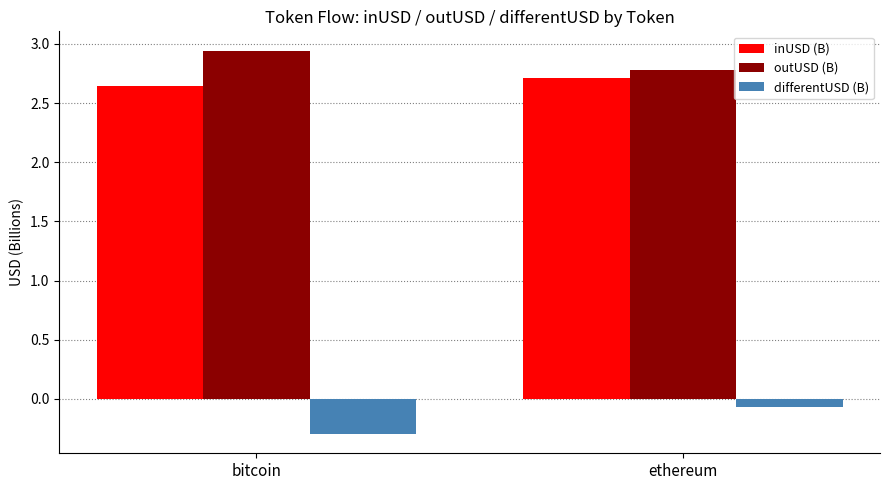

How many categories are shown in the chart?

2